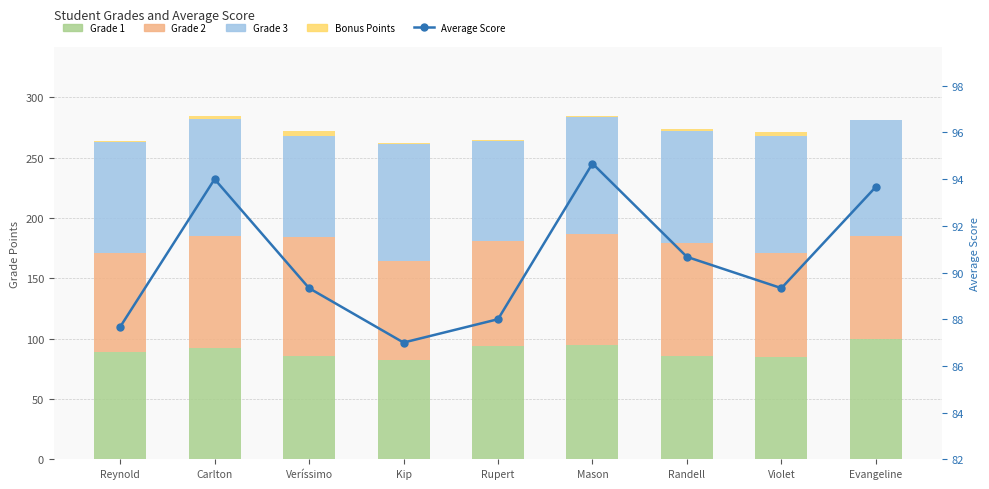

What are all the series names shown in the legend?

Grade 1, Grade 2, Grade 3, Bonus Points, Average Score